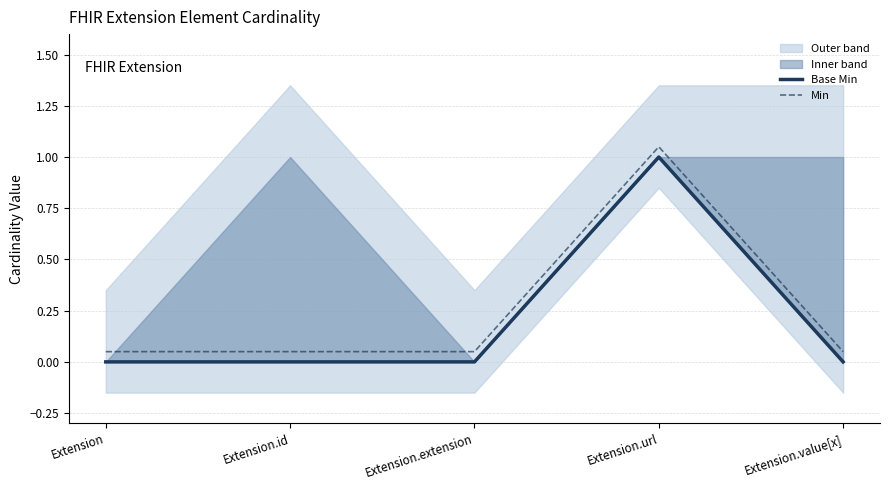

At which category is the sum across all series the highest?

Extension.url